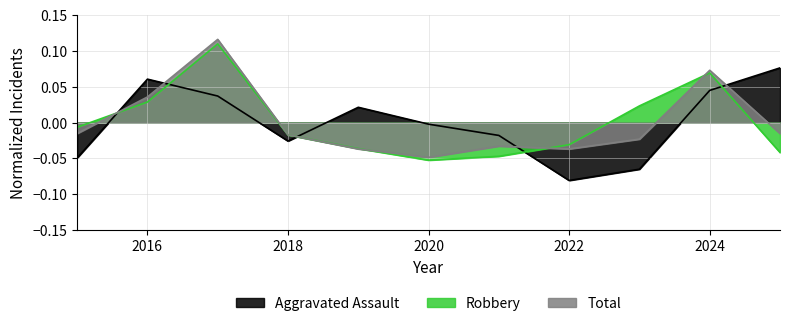

Rank the series at 2024 from lowest to highest value.

Aggravated Assault, Robbery, Total